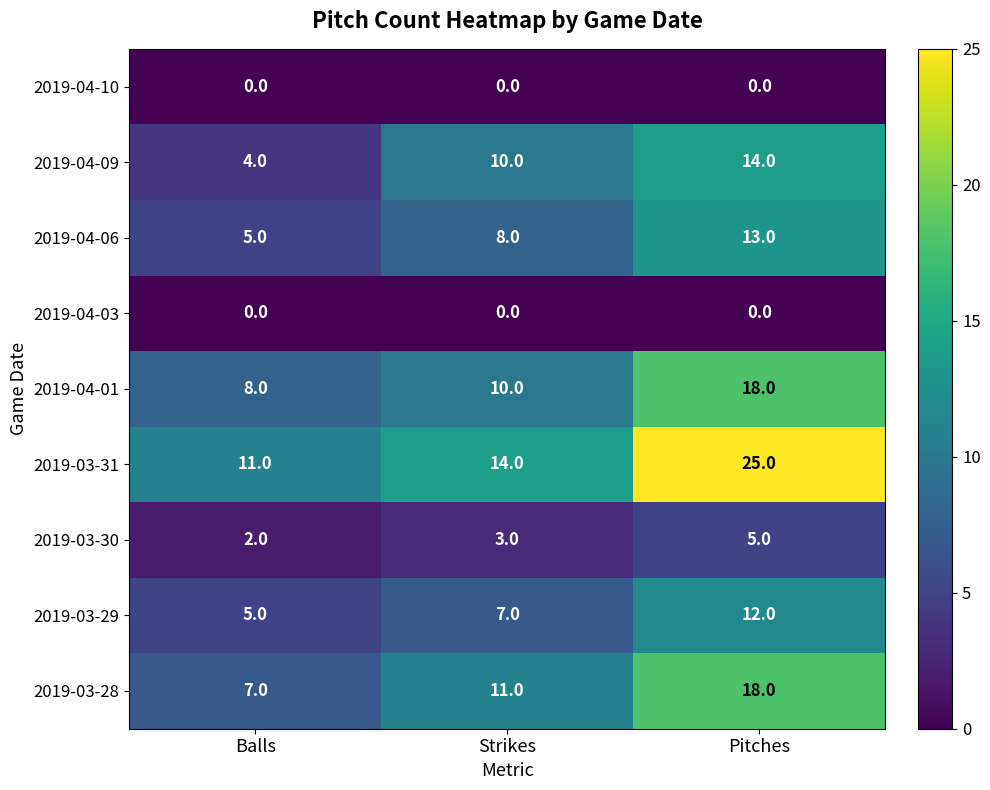

What is the total value across all series at Strikes?

63